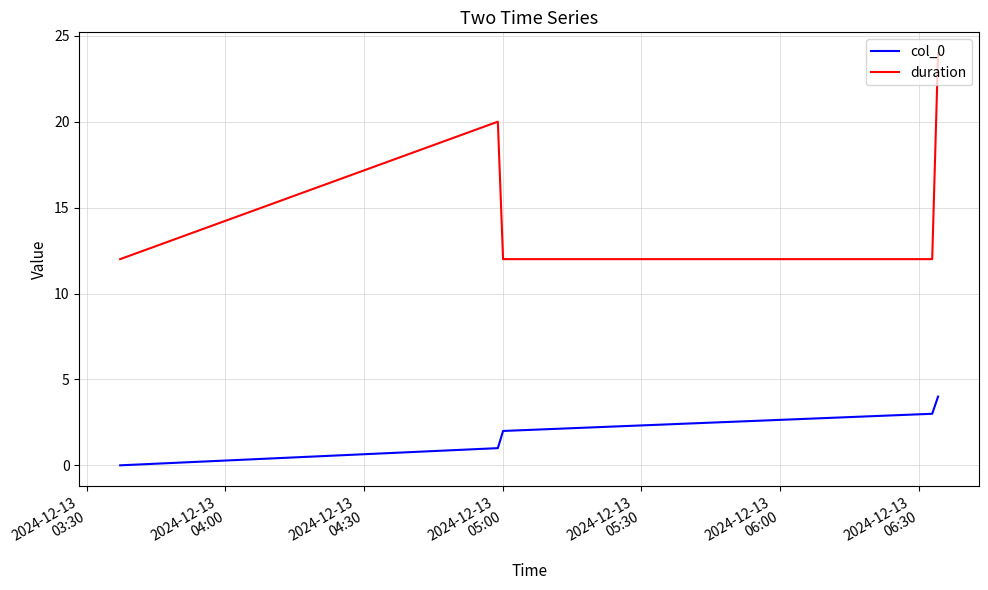

Rank the series by their average value, from highest to lowest.

duration, col_0